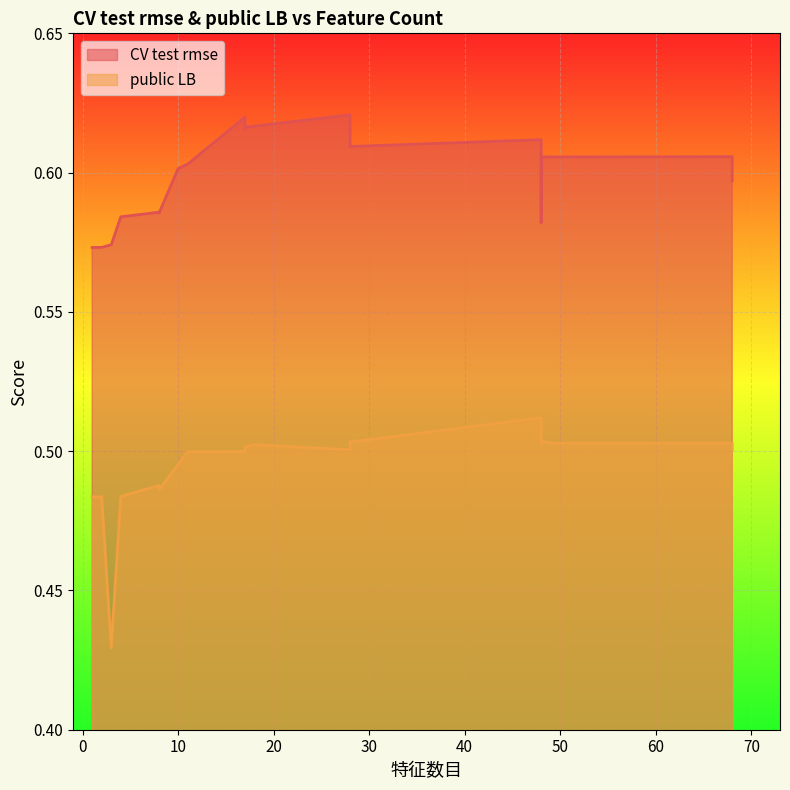

Reading left to right, what are all the values shown in this chart?

CV test rmse: 1=0.6	2=0.6	3=0.6	4=0.6	8=0.6	8=0.6	10=0.6	11=0.6	17=0.6	17=0.6	17=0.6	18=0.6	28=0.6	28=0.6	48=0.6	48=0.6	48=0.6	49=0.6	68=0.6	68=0.6
public LB: 1=0.5	2=0.5	3=0.4	4=0.5	8=0.5	8=0.5	10=0.5	11=0.5	17=0.5	17=0.5	17=0.5	18=0.5	28=0.5	28=0.5	48=0.5	48=0.5	48=0.5	49=0.5	68=0.5	68=0.5